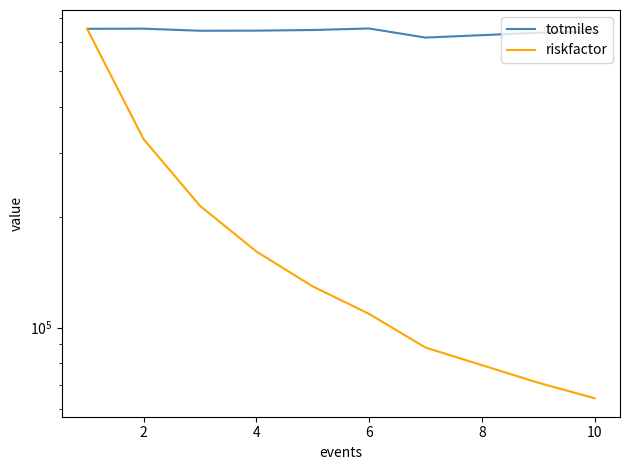

True or false: totmiles and riskfactor cross at least once.

False